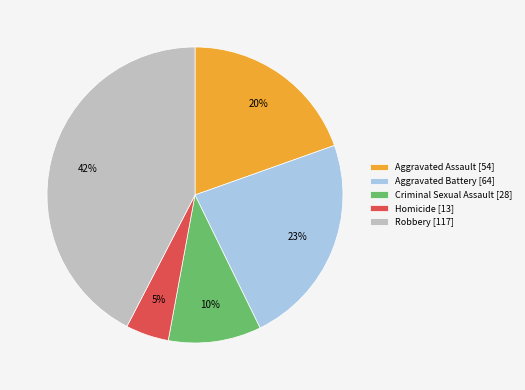

Rank the categories by value from lowest to highest.

Homicide, Criminal Sexual Assault, Aggravated Assault, Aggravated Battery, Robbery